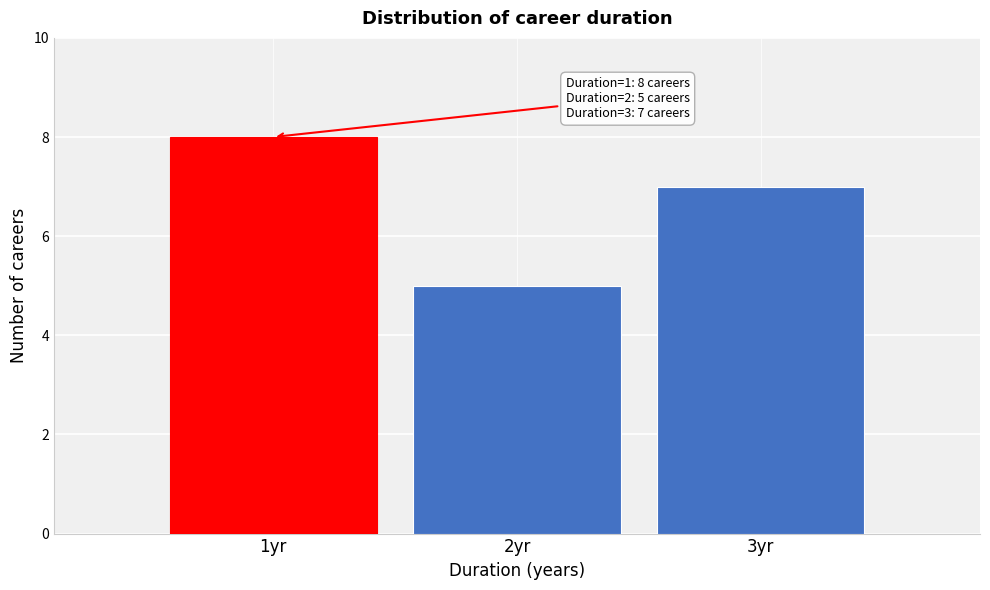

Over which range of the x-axis is the bar tallest?

0.5 to 1.5